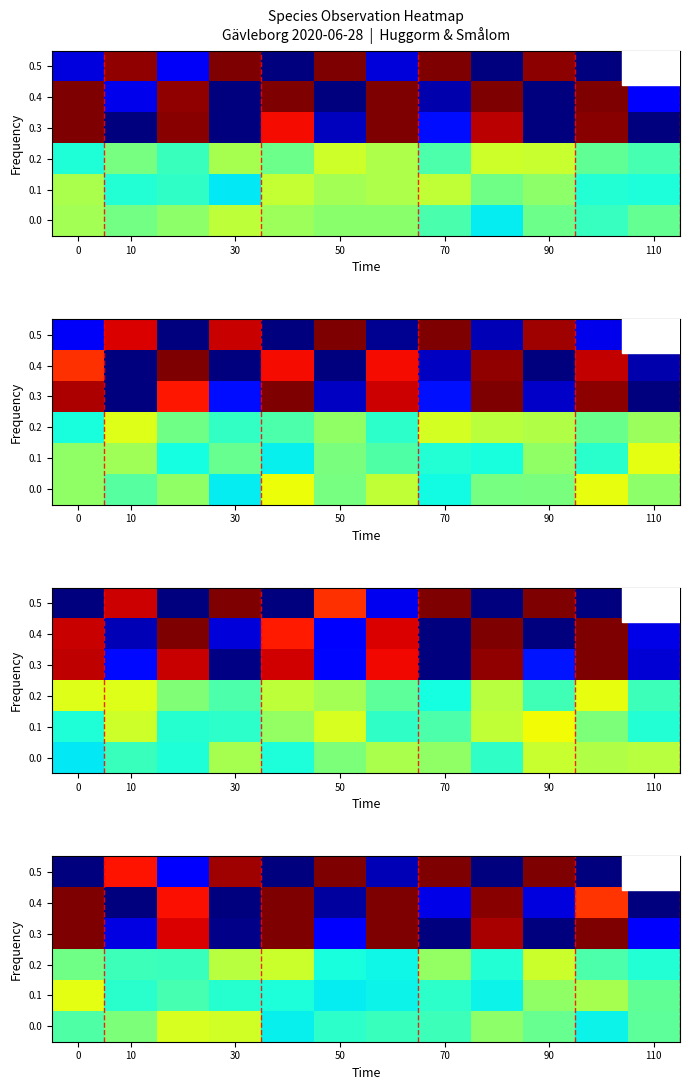

What is the difference between the second highest and second lowest values in the 0.5 series?

1.0